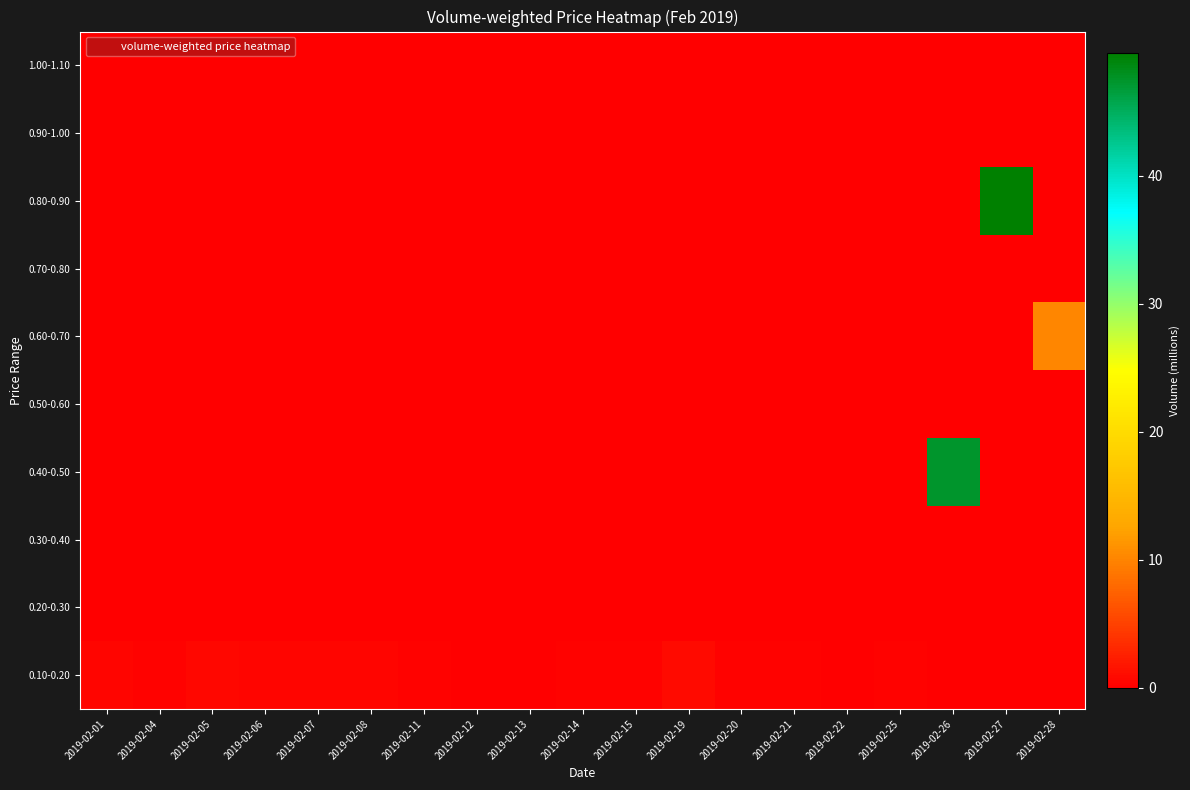

Reading left to right, transcribe all the data shown in this chart.

0.10-0.20: 2019-02-01=0.4	2019-02-04=0.3	2019-02-05=0.8	2019-02-06=0.5	2019-02-07=0.5	2019-02-08=0.5	2019-02-11=0.4	2019-02-12=0.1	2019-02-13=0.2	2019-02-14=0.2	2019-02-15=0.2	2019-02-19=0.8	2019-02-20=0.3	2019-02-21=0.2	2019-02-22=0.1	2019-02-25=0.3	2019-02-26=0.0	2019-02-27=0.0	2019-02-28=0.0
0.20-0.30: 2019-02-01=0.0	2019-02-04=0.0	2019-02-05=0.0	2019-02-06=0.0	2019-02-07=0.0	2019-02-08=0.0	2019-02-11=0.0	2019-02-12=0.0	2019-02-13=0.0	2019-02-14=0.0	2019-02-15=0.0	2019-02-19=0.0	2019-02-20=0.0	2019-02-21=0.0	2019-02-22=0.0	2019-02-25=0.0	2019-02-26=0.0	2019-02-27=0.0	2019-02-28=0.0
0.30-0.40: 2019-02-01=0.0	2019-02-04=0.0	2019-02-05=0.0	2019-02-06=0.0	2019-02-07=0.0	2019-02-08=0.0	2019-02-11=0.0	2019-02-12=0.0	2019-02-13=0.0	2019-02-14=0.0	2019-02-15=0.0	2019-02-19=0.0	2019-02-20=0.0	2019-02-21=0.0	2019-02-22=0.0	2019-02-25=0.0	2019-02-26=0.0	2019-02-27=0.0	2019-02-28=0.0
0.40-0.50: 2019-02-01=0.0	2019-02-04=0.0	2019-02-05=0.0	2019-02-06=0.0	2019-02-07=0.0	2019-02-08=0.0	2019-02-11=0.0	2019-02-12=0.0	2019-02-13=0.0	2019-02-14=0.0	2019-02-15=0.0	2019-02-19=0.0	2019-02-20=0.0	2019-02-21=0.0	2019-02-22=0.0	2019-02-25=0.0	2019-02-26=47.5	2019-02-27=0.0	2019-02-28=0.0
0.50-0.60: 2019-02-01=0.0	2019-02-04=0.0	2019-02-05=0.0	2019-02-06=0.0	2019-02-07=0.0	2019-02-08=0.0	2019-02-11=0.0	2019-02-12=0.0	2019-02-13=0.0	2019-02-14=0.0	2019-02-15=0.0	2019-02-19=0.0	2019-02-20=0.0	2019-02-21=0.0	2019-02-22=0.0	2019-02-25=0.0	2019-02-26=0.0	2019-02-27=0.0	2019-02-28=0.0
0.60-0.70: 2019-02-01=0.0	2019-02-04=0.0	2019-02-05=0.0	2019-02-06=0.0	2019-02-07=0.0	2019-02-08=0.0	2019-02-11=0.0	2019-02-12=0.0	2019-02-13=0.0	2019-02-14=0.0	2019-02-15=0.0	2019-02-19=0.0	2019-02-20=0.0	2019-02-21=0.0	2019-02-22=0.0	2019-02-25=0.0	2019-02-26=0.0	2019-02-27=0.0	2019-02-28=10.1
0.70-0.80: 2019-02-01=0.0	2019-02-04=0.0	2019-02-05=0.0	2019-02-06=0.0	2019-02-07=0.0	2019-02-08=0.0	2019-02-11=0.0	2019-02-12=0.0	2019-02-13=0.0	2019-02-14=0.0	2019-02-15=0.0	2019-02-19=0.0	2019-02-20=0.0	2019-02-21=0.0	2019-02-22=0.0	2019-02-25=0.0	2019-02-26=0.0	2019-02-27=0.0	2019-02-28=0.0
0.80-0.90: 2019-02-01=0.0	2019-02-04=0.0	2019-02-05=0.0	2019-02-06=0.0	2019-02-07=0.0	2019-02-08=0.0	2019-02-11=0.0	2019-02-12=0.0	2019-02-13=0.0	2019-02-14=0.0	2019-02-15=0.0	2019-02-19=0.0	2019-02-20=0.0	2019-02-21=0.0	2019-02-22=0.0	2019-02-25=0.0	2019-02-26=0.0	2019-02-27=49.6	2019-02-28=0.0
0.90-1.00: 2019-02-01=0.0	2019-02-04=0.0	2019-02-05=0.0	2019-02-06=0.0	2019-02-07=0.0	2019-02-08=0.0	2019-02-11=0.0	2019-02-12=0.0	2019-02-13=0.0	2019-02-14=0.0	2019-02-15=0.0	2019-02-19=0.0	2019-02-20=0.0	2019-02-21=0.0	2019-02-22=0.0	2019-02-25=0.0	2019-02-26=0.0	2019-02-27=0.0	2019-02-28=0.0
1.00-1.10: 2019-02-01=0.0	2019-02-04=0.0	2019-02-05=0.0	2019-02-06=0.0	2019-02-07=0.0	2019-02-08=0.0	2019-02-11=0.0	2019-02-12=0.0	2019-02-13=0.0	2019-02-14=0.0	2019-02-15=0.0	2019-02-19=0.0	2019-02-20=0.0	2019-02-21=0.0	2019-02-22=0.0	2019-02-25=0.0	2019-02-26=0.0	2019-02-27=0.0	2019-02-28=0.0